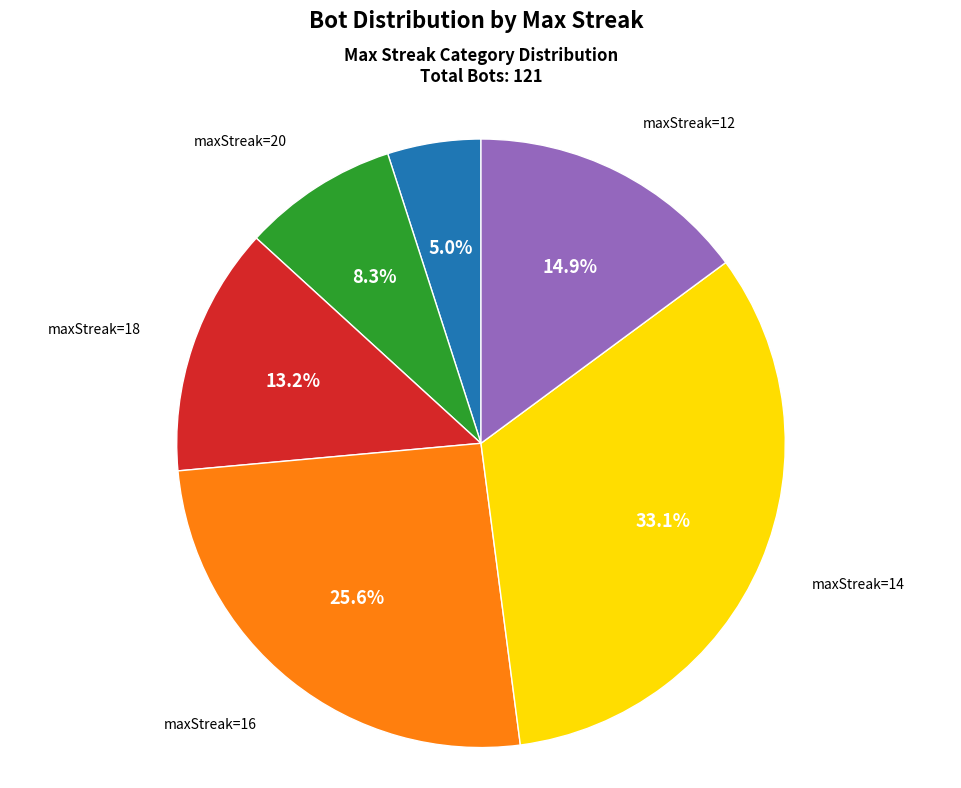

Is there any slice that represents more than half of the pie?

No